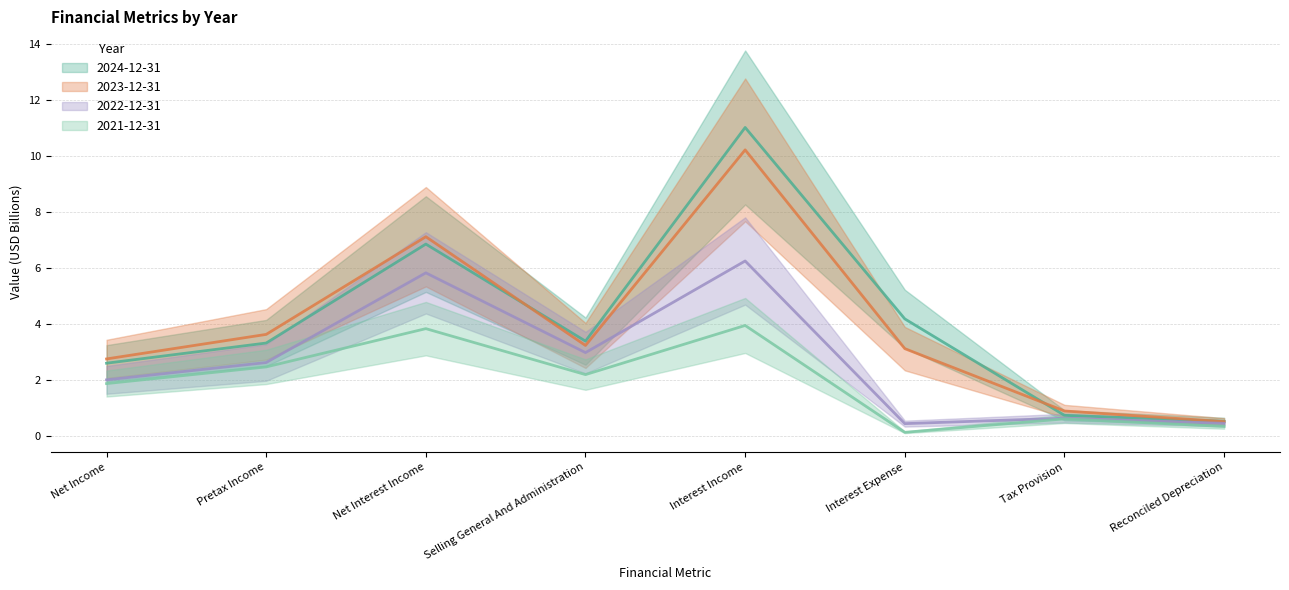

What value does the 2021-12-31 series have at Selling General And Administration?

2.2